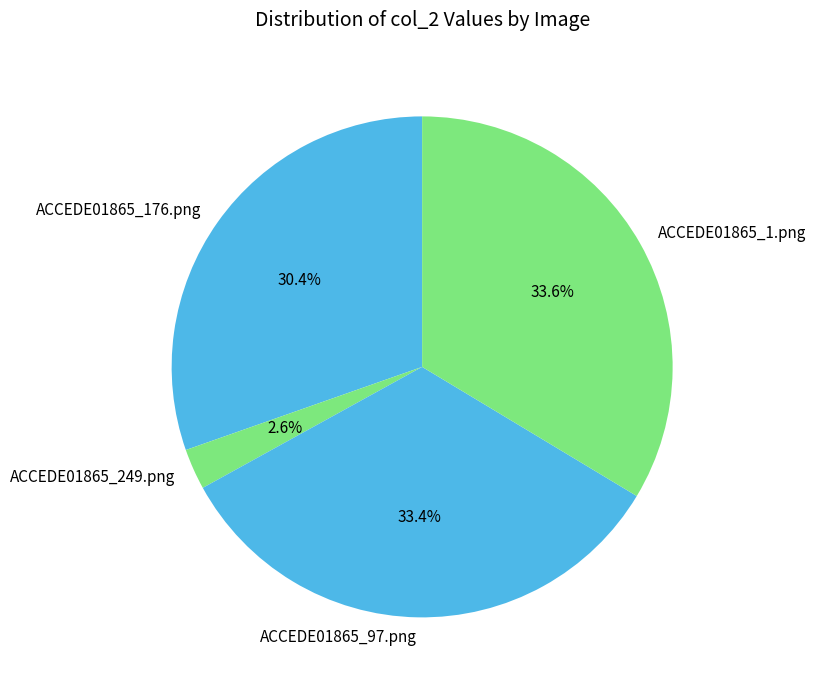

True or false: ACCEDE01865_249.png accounts for 3% of the total.

True